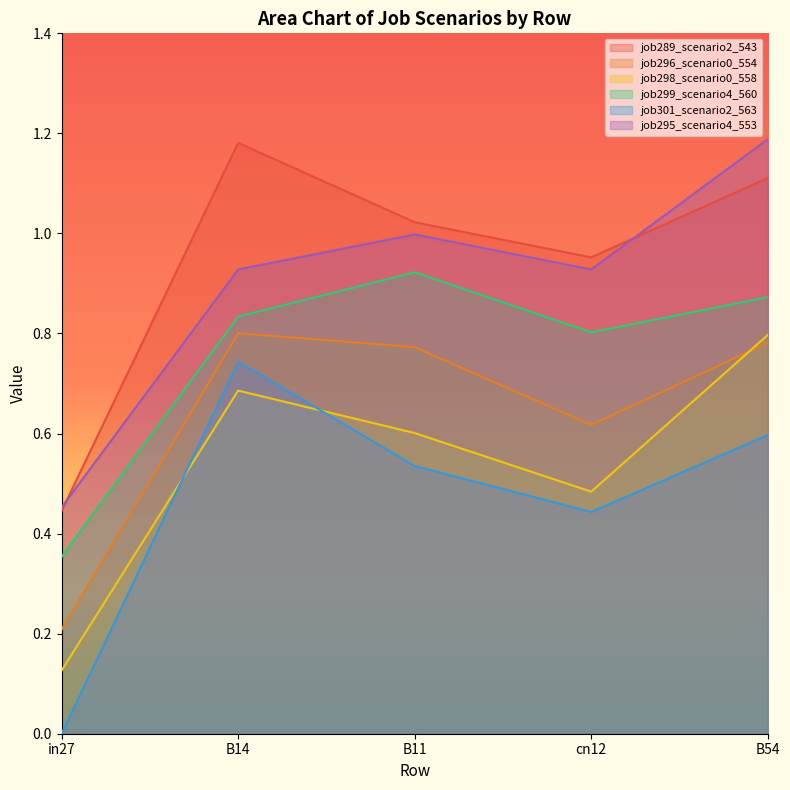

At which label does job299_scenario4_560 reach its peak?

B11